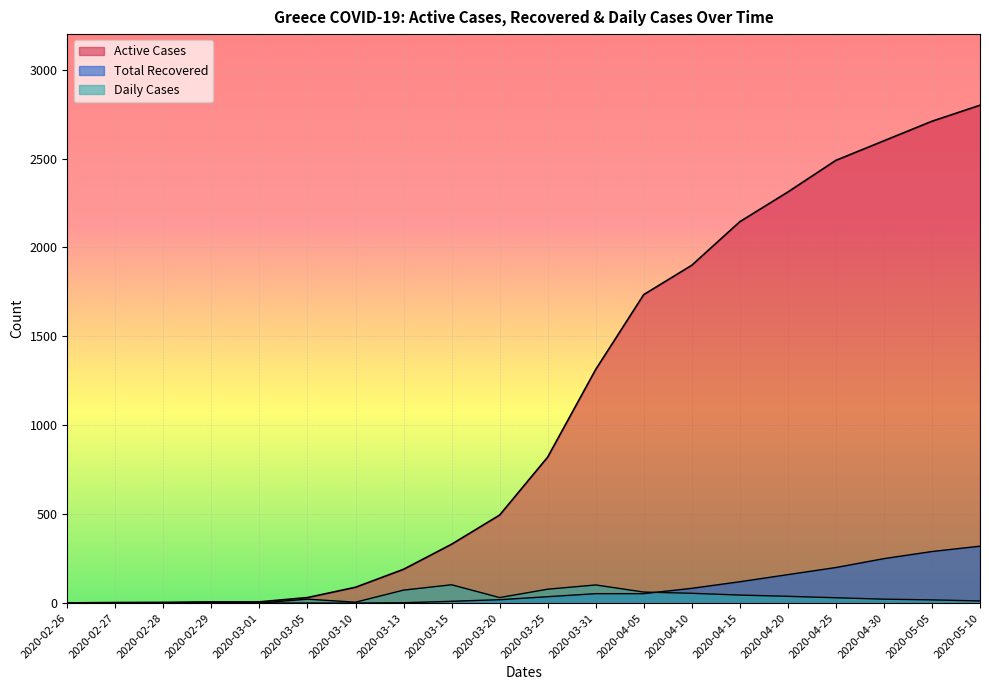

Reading right to left, extract all data points from this chart.

Active Cases: 2800	2710	2600	2490	2312	2145	1900	1735	1314	821	495	331	190	89	31	7	7	4	3	1
Total Recovered: 320	290	250	200	160	120	83	53	53	36	19	10	2	0	0	0	0	0	0	0
Daily Cases: 12	18	22	30	38	45	55	62	102	78	31	103	73	5	22	0	3	1	2	1